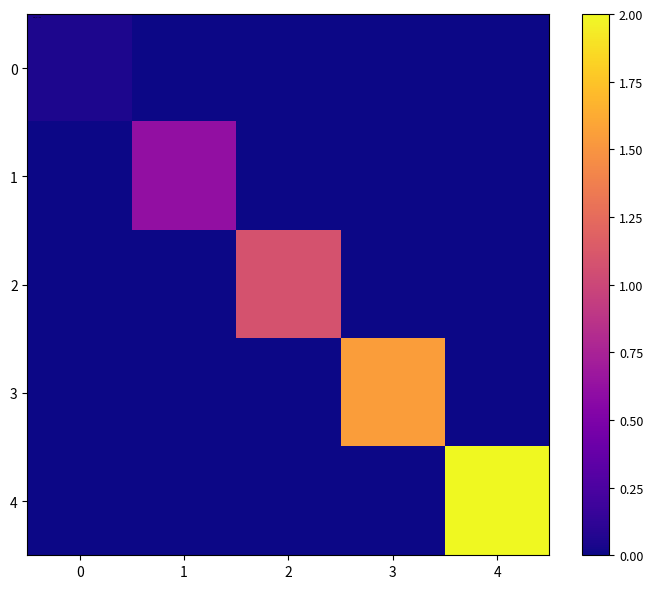

Which series has the largest total across all categories?

4